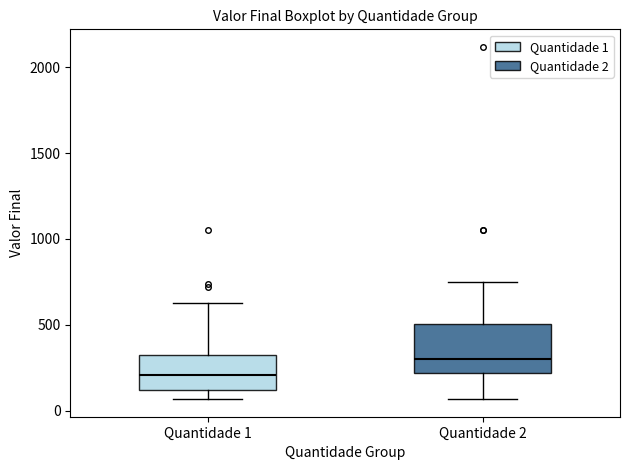

Reading left to right, transcribe this box plot: for each box, give where its median line is, the range the box spans, and where its two whiskers end, as read against the y-axis. The values are not printed on the chart, so give them approximately, as read against the axis.

Quantidade 1: median 200, box 100 to 350, whiskers 50 to 650
Quantidade 2: median 300, box 200 to 500, whiskers 50 to 750